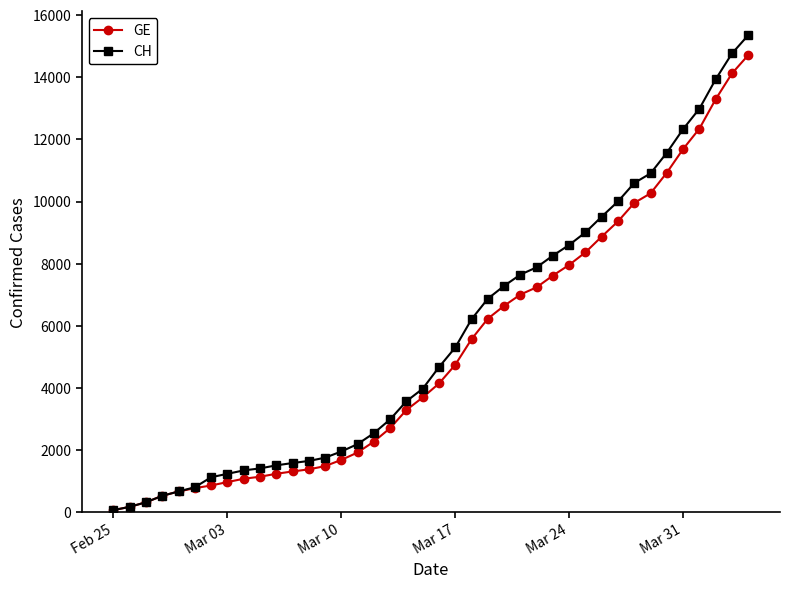

Which series has the largest range (max minus min)?

CH